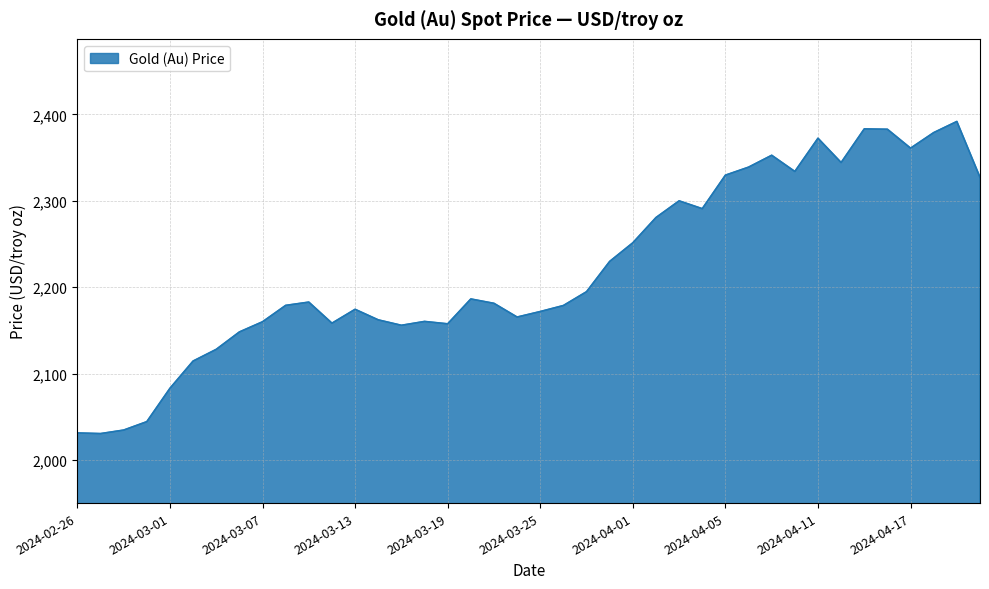

What is the smallest value displayed?

2030.5